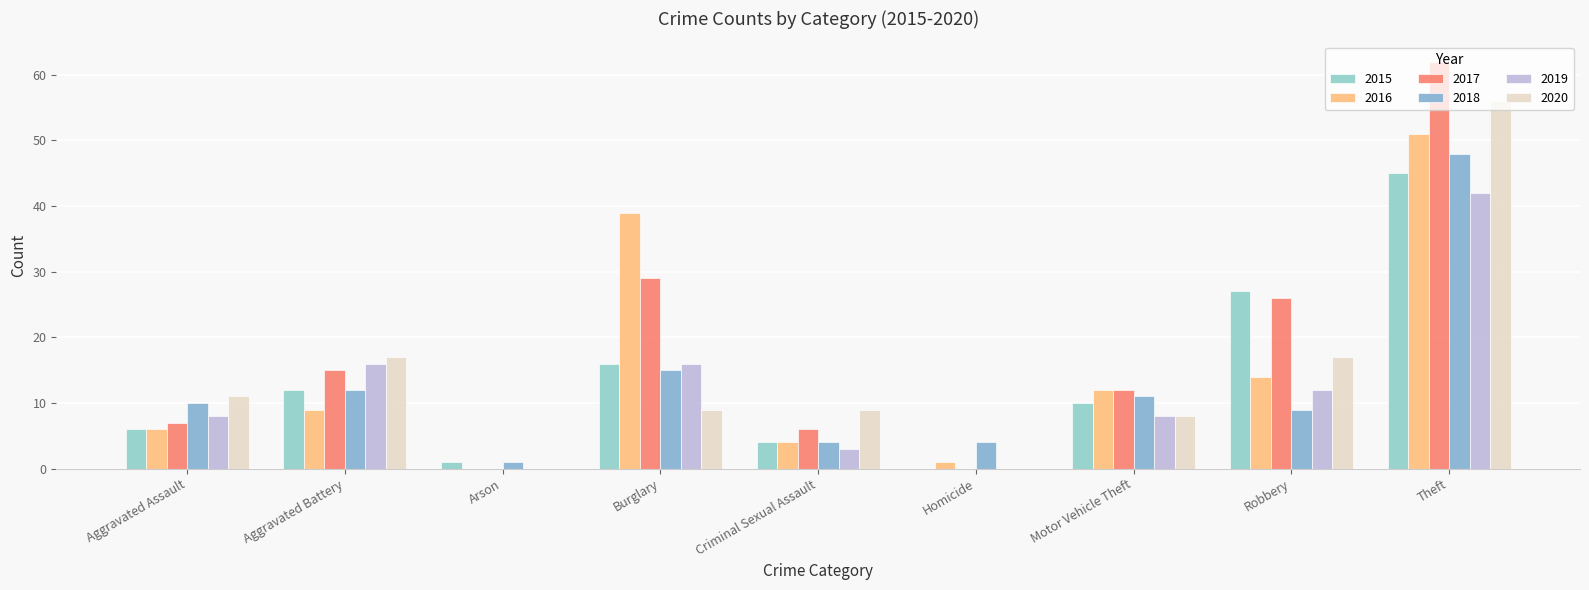

Are the bars grouped side by side (vs. stacked)?

Yes